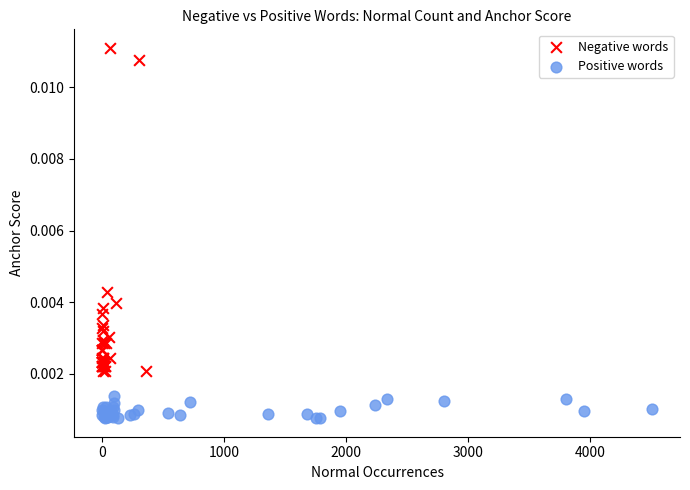

Which series reaches the maximum Y coordinate?

Negative words